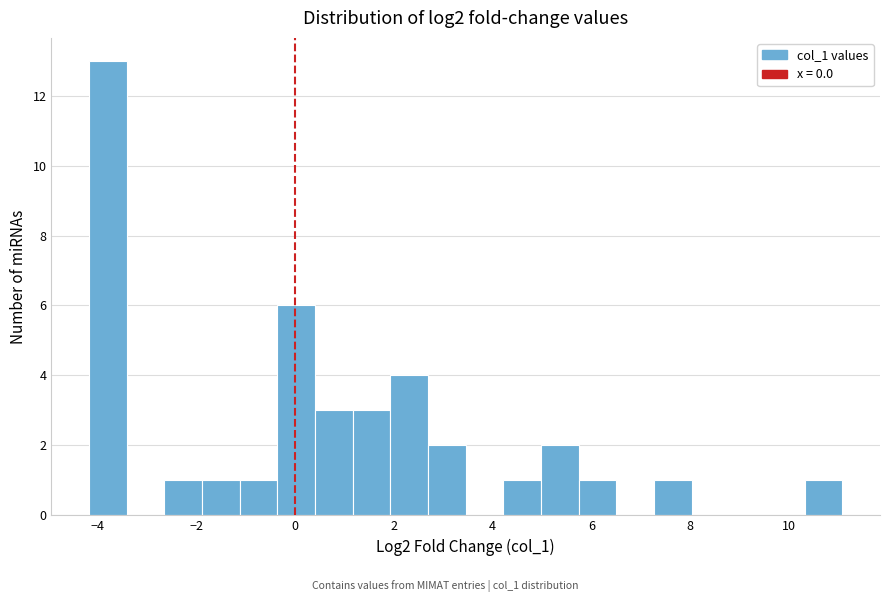

Around what value on the x-axis is the tallest bar? Give the approximate position of its centre, as read against the axis.

-3.8